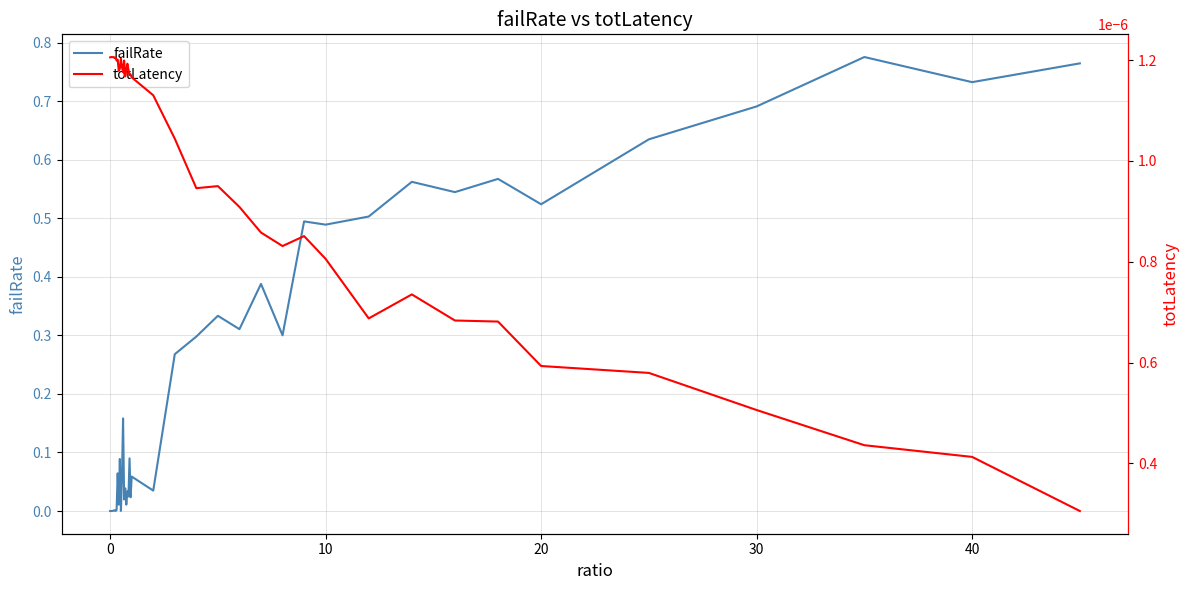

At 10, list the series in order from smallest to largest.

totLatency, failRate